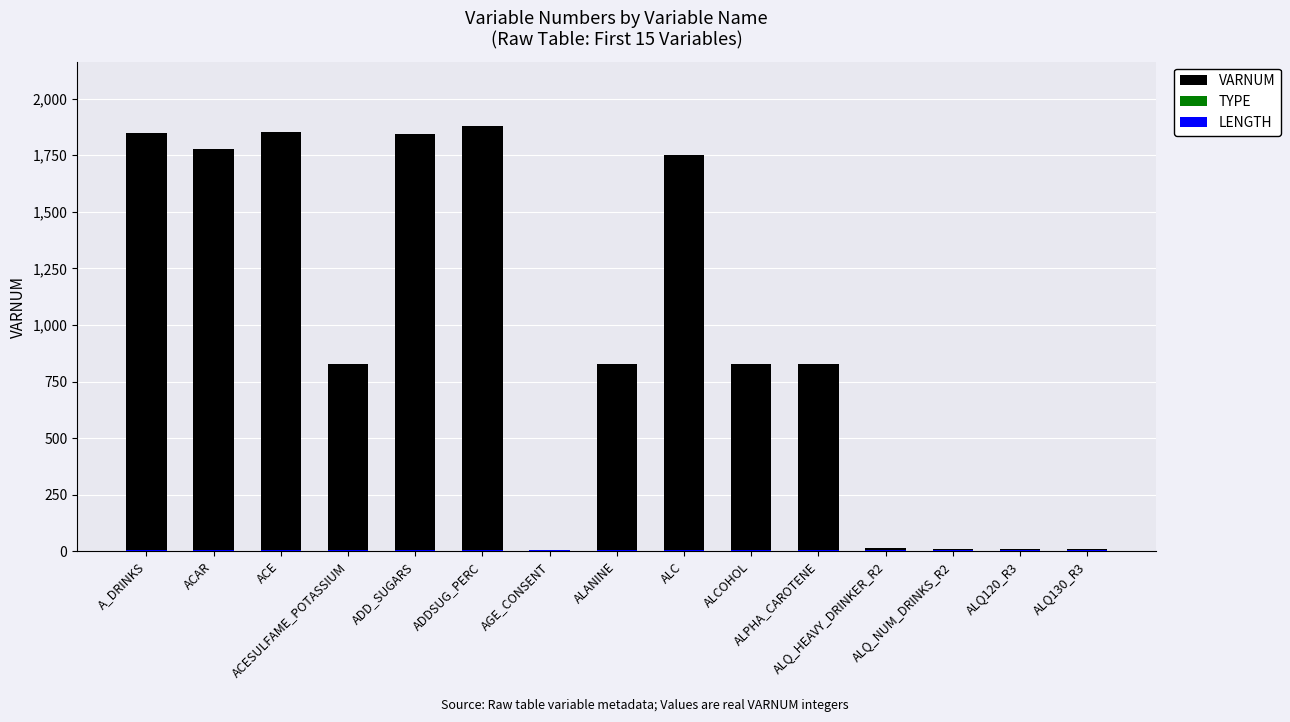

Which has a higher value, ALQ120_R3 or ALQ_NUM_DRINKS_R2?

ALQ_NUM_DRINKS_R2